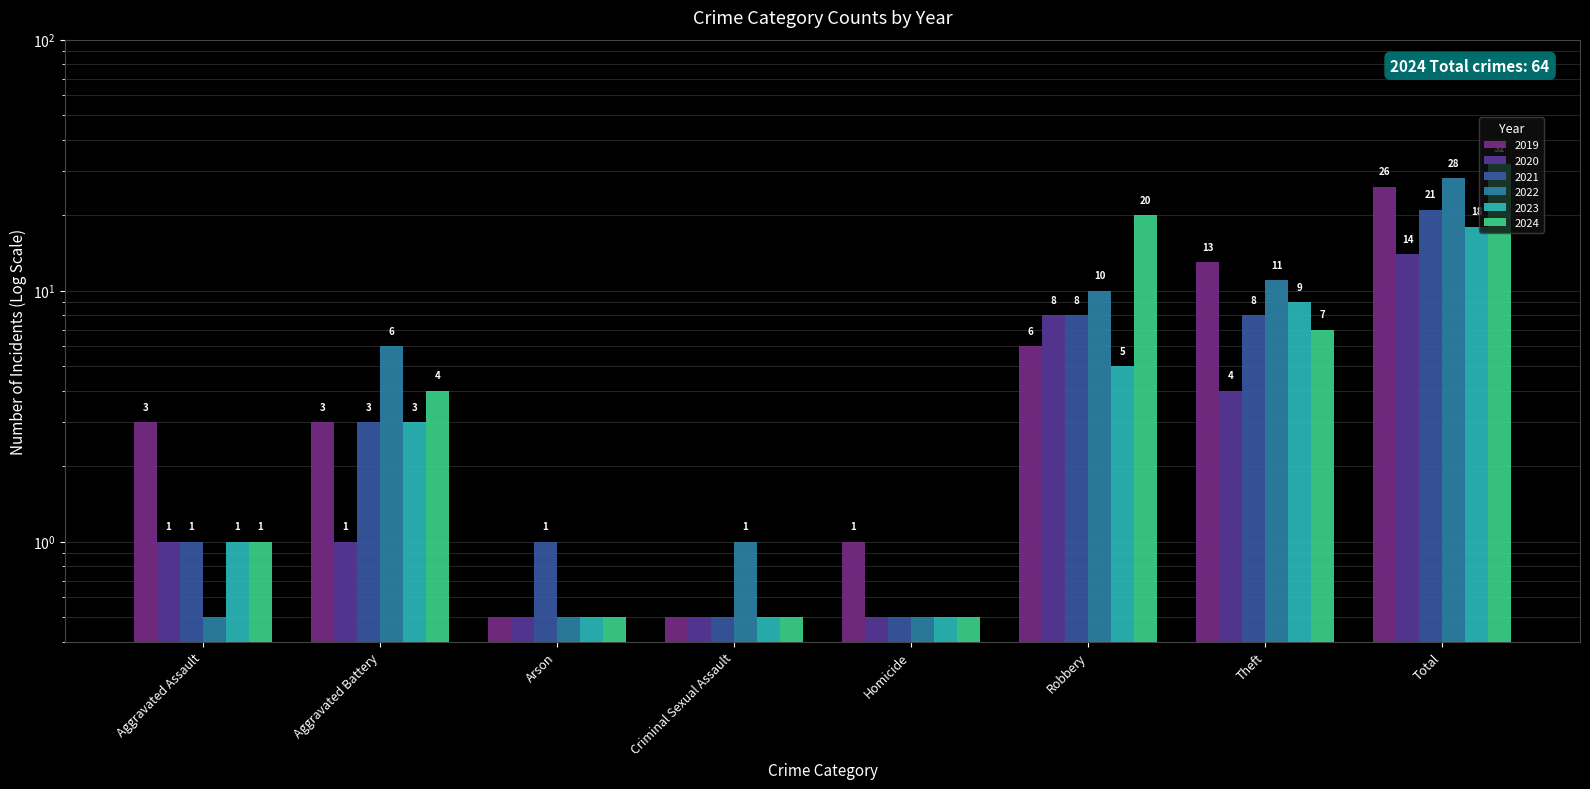

At which category does the chart reach its peak across all series?

Total